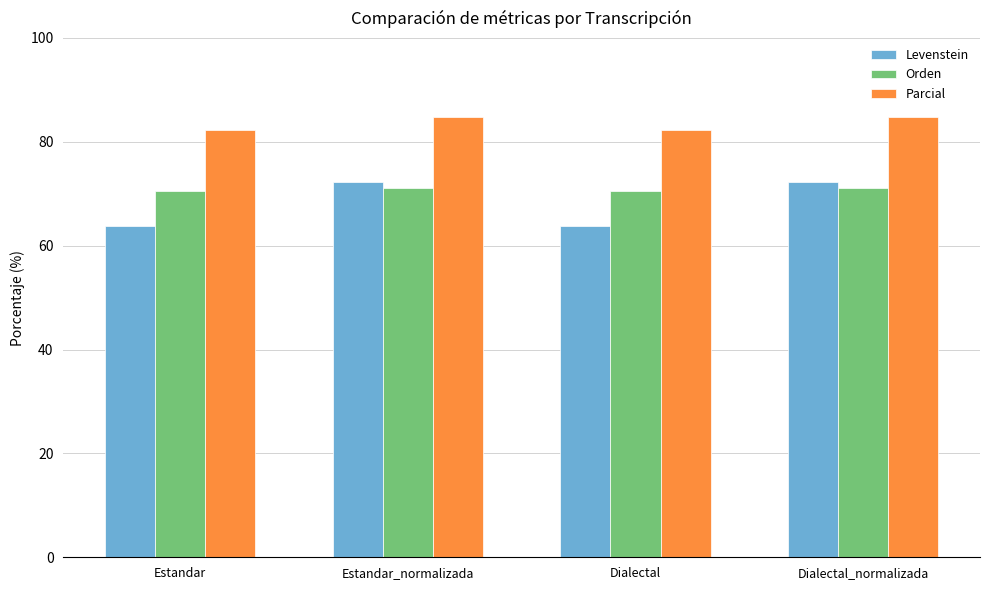

Read the Levenstein value at Dialectal_normalizada.

72.2